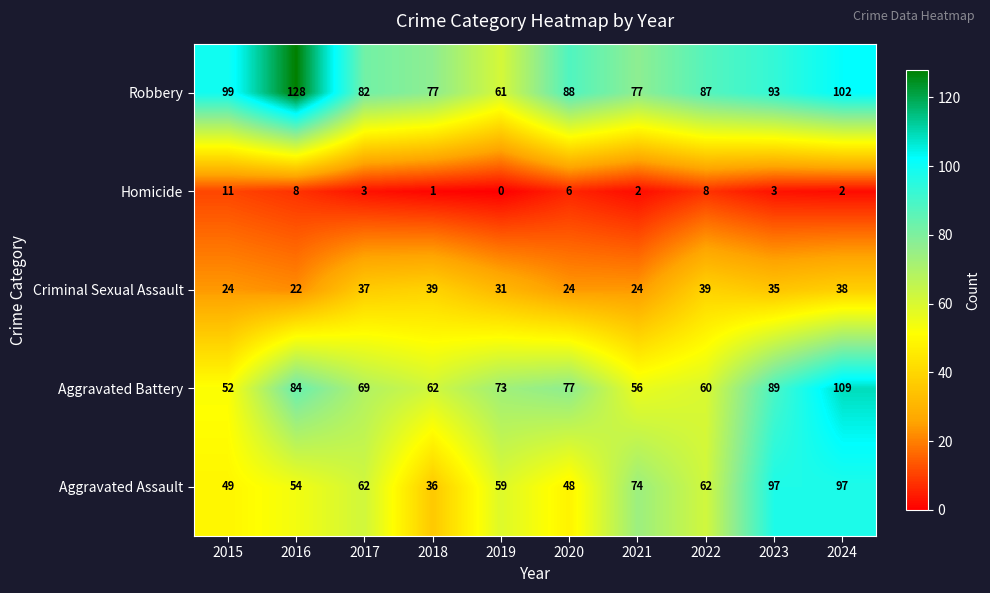

Is the value of Criminal Sexual Assault at 2021 greater than the value of Aggravated Battery at 2017?

No